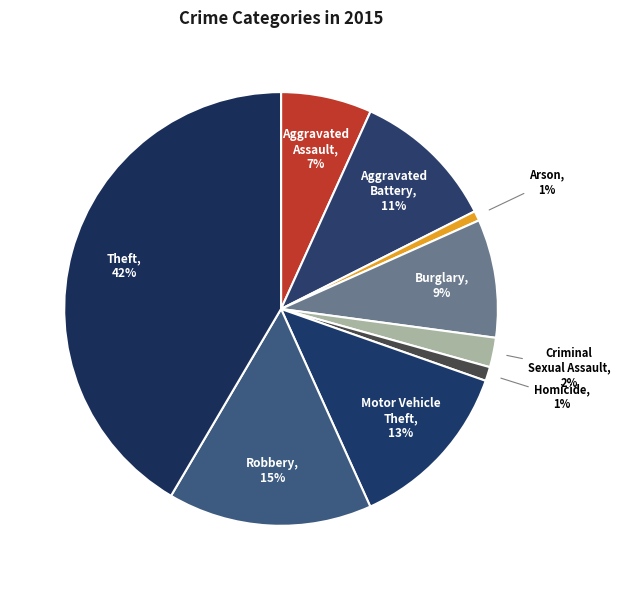

Between Aggravated Assault and Criminal Sexual Assault, which is larger?

Aggravated Assault